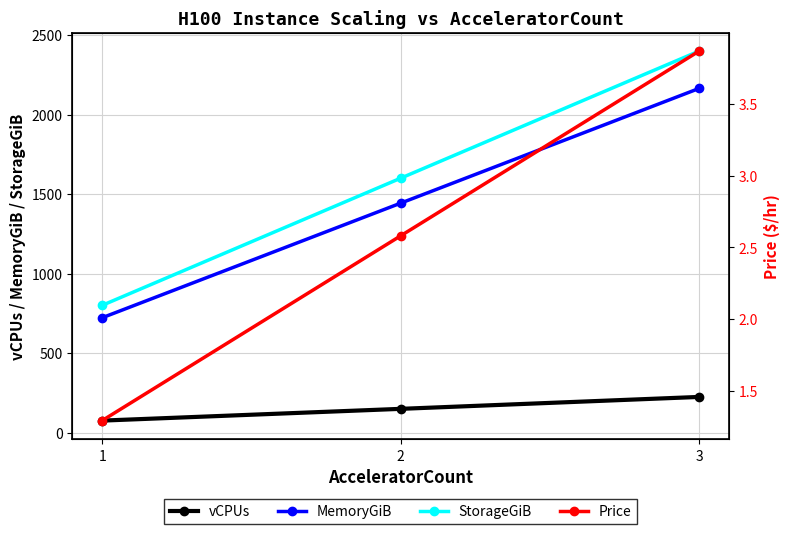

Reading left to right, extract all data points from this chart.

vCPUs: 1=75.0	2=149.0	3=224.0
MemoryGiB: 1=722.0	2=1443.0	3=2165.0
StorageGiB: 1=800.0	2=1600.0	3=2400.0
Price: 1=1.3	2=2.6	3=3.9